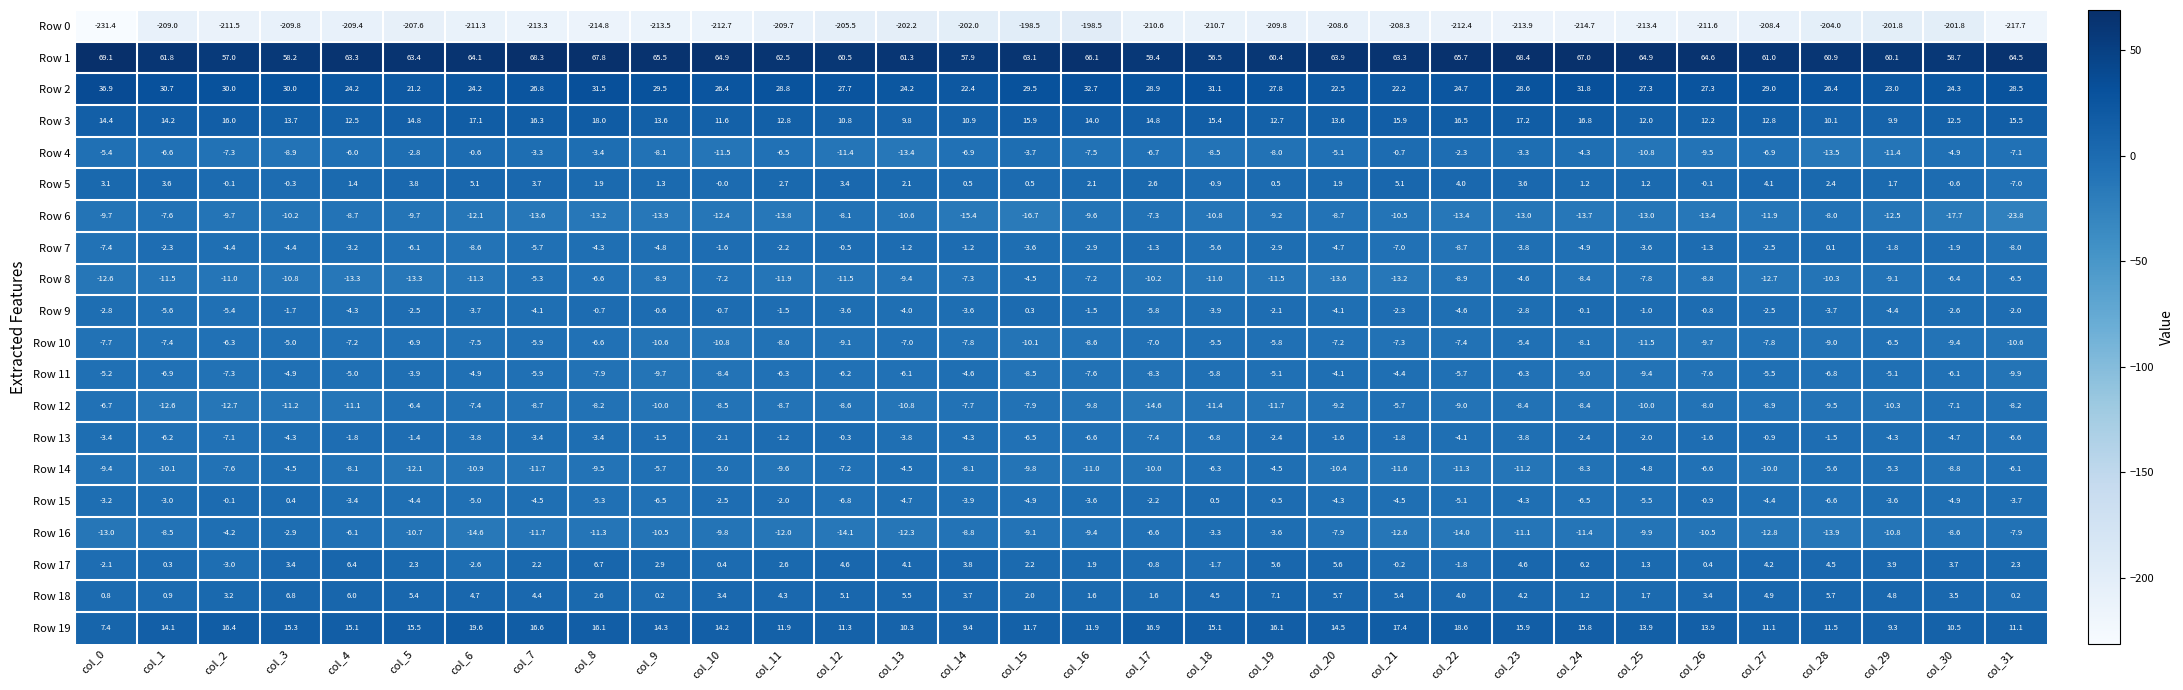

What is the sum of all Row 3 values?

444.3